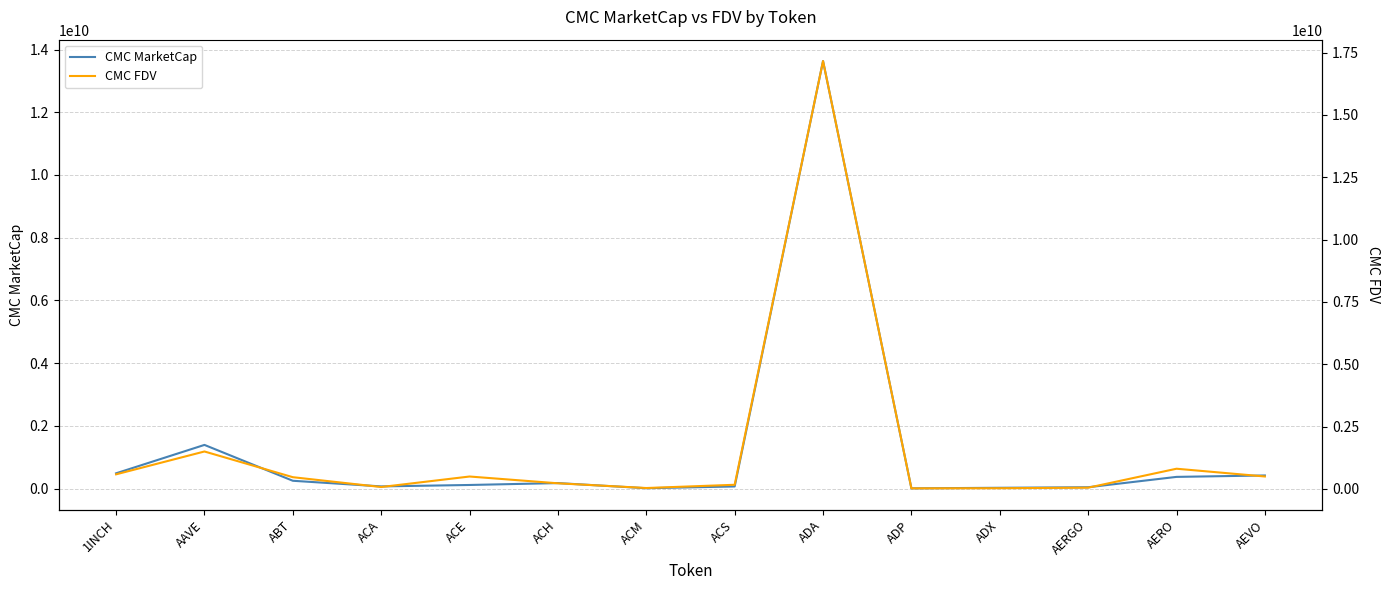

Reading right to left, transcribe all the data shown in this chart.

CMC MarketCap: AEVO=416915831.1	AERO=371595364.3	AERGO=41459609.1	ADX=24062666.1	ADP=6042008.2	ADA=13633946975.4	ACS=66107901.5	ACM=10279820.1	ACH=173942529.1	ACE=113546562.5	ACA=68051339.6	ABT=247797404.8	AAVE=1391443212.0	1INCH=485885590.7
CMC FDV: AEVO=496004188.0	AERO=807140073.5	AERGO=46583830.5	ADX=25057268.0	ADP=20067183.8	ADA=17162768764.1	ACS=163232631.7	ACM=33152138.4	ACH=222516069.4	ACE=494985779.7	ACA=73178873.1	ABT=467664168.4	AAVE=1498924497.2	1INCH=582037290.4